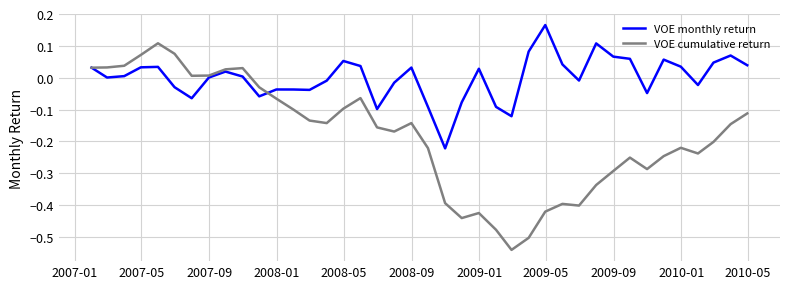

Which series has the widest spread of values?

VOE cumulative return